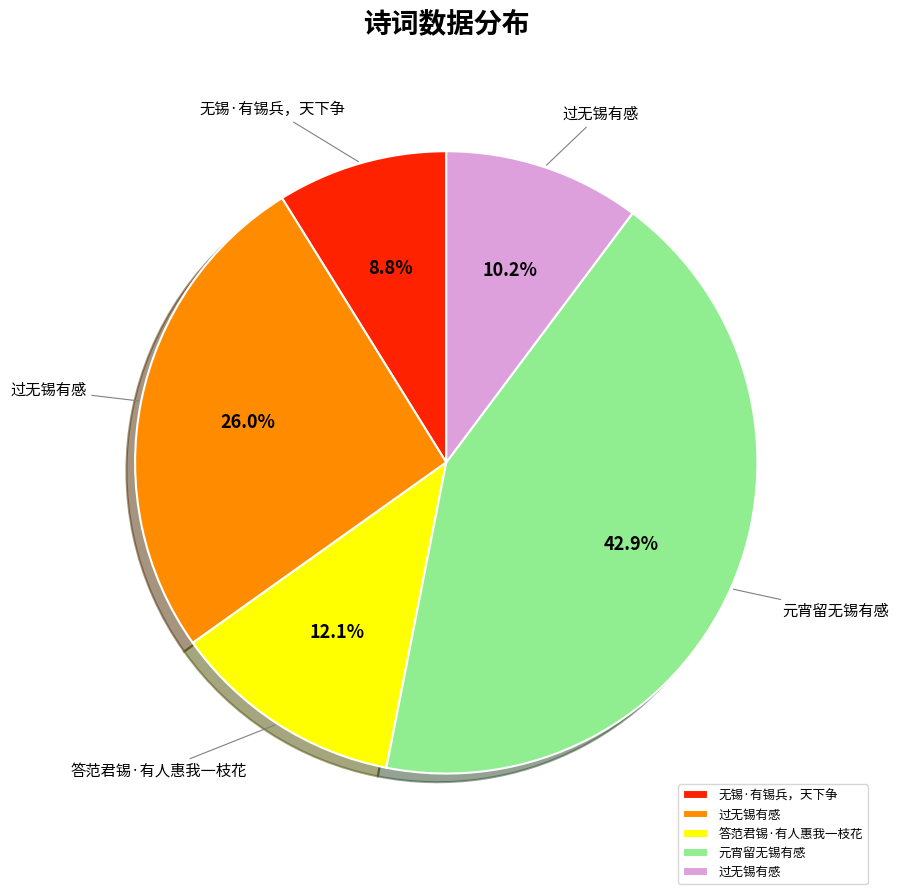

To the nearest percent, what is the difference between the largest and smallest slice percentages?

34%